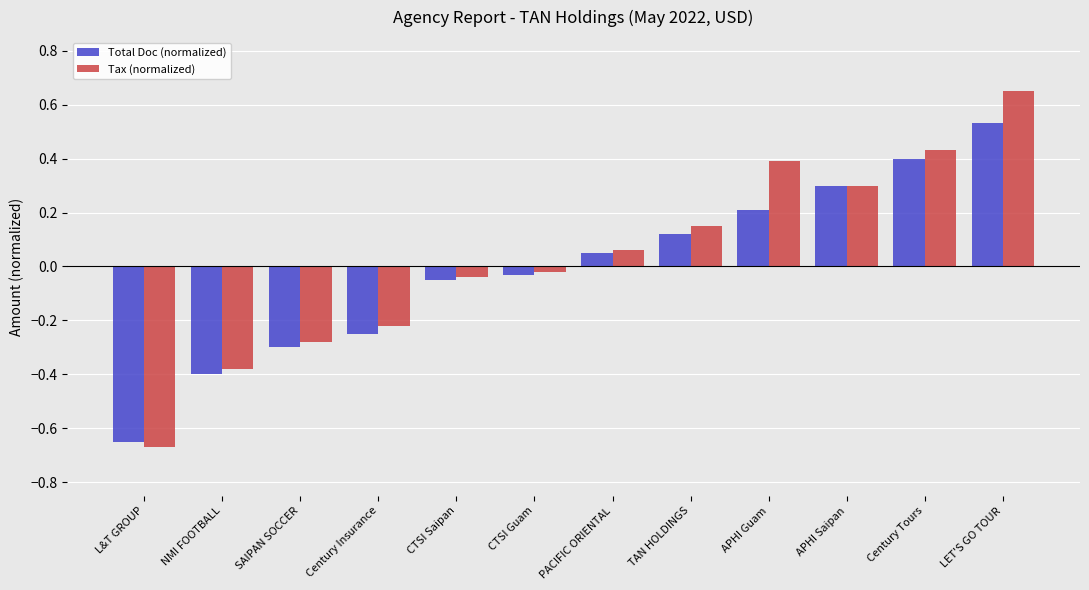

What is the total value across all series at APHI Guam?

0.6